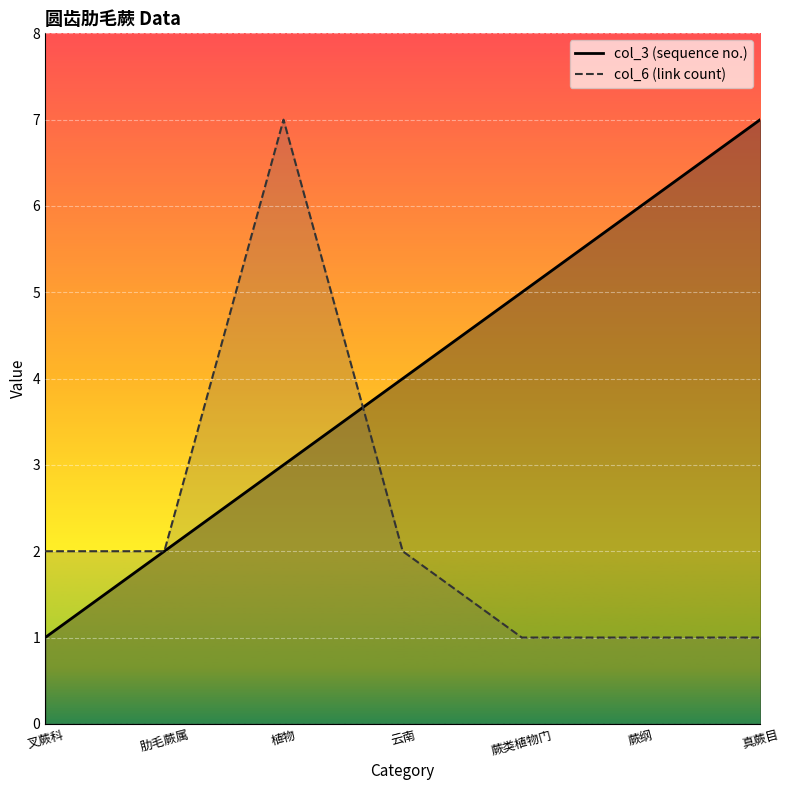

Does the chart display data point markers on the line(s)?

No